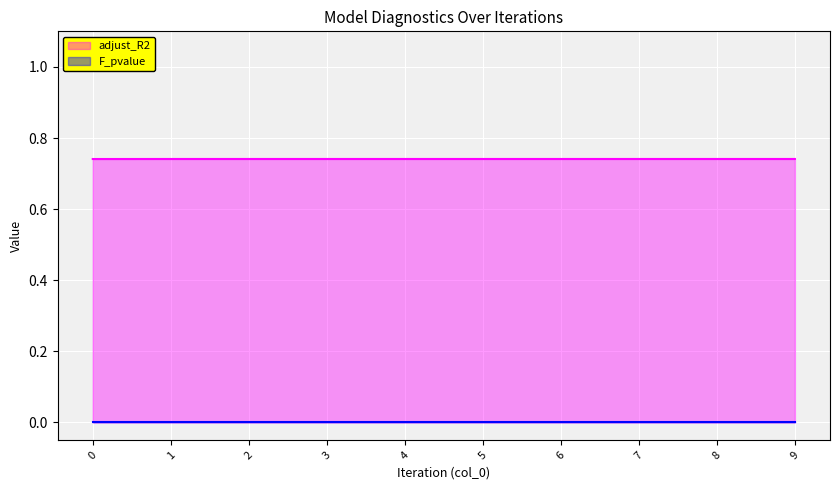

The chart shows a value of 0.4 at 9. True or false?

False